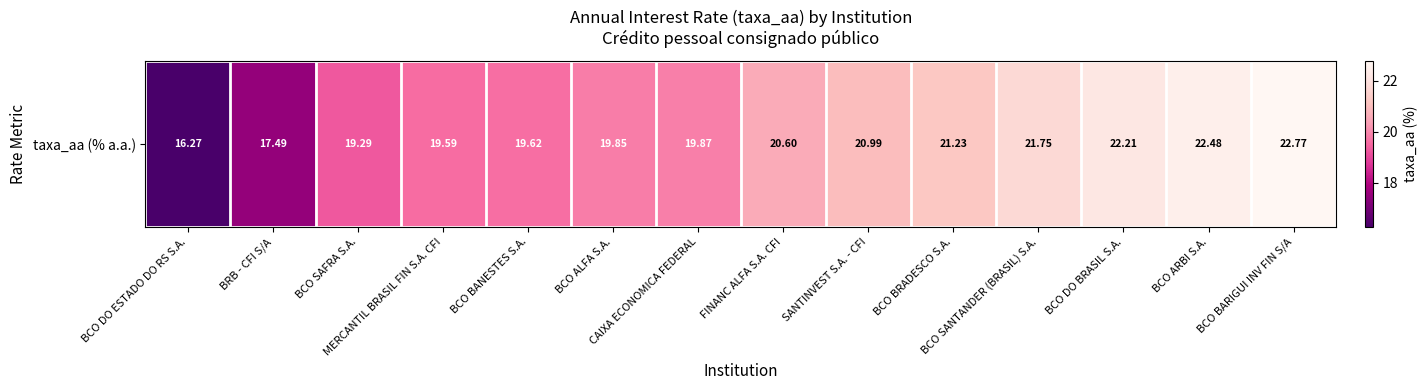

Reading left to right, extract all data points from this chart.

BCO DO ESTADO DO RS S.A.=16.3	BRB - CFI S/A=17.5	BCO SAFRA S.A.=19.3	MERCANTIL BRASIL FIN S.A. CFI=19.6	BCO BANESTES S.A.=19.6	BCO ALFA S.A.=19.9	CAIXA ECONOMICA FEDERAL=19.9	FINANC ALFA S.A. CFI=20.6	SANTINVEST S.A. - CFI=21.0	BCO BRADESCO S.A.=21.2	BCO SANTANDER (BRASIL) S.A.=21.8	BCO DO BRASIL S.A.=22.2	BCO ARBI S.A.=22.5	BCO BARIGUI INV FIN S/A=22.8